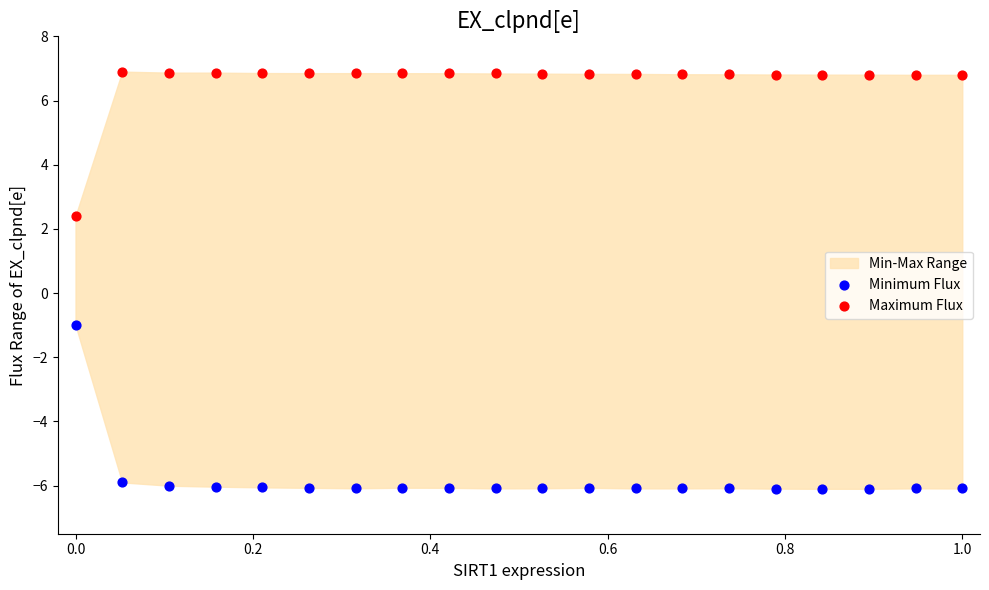

In the Minimum Flux series, what Y value is closest to -3?

-1.0